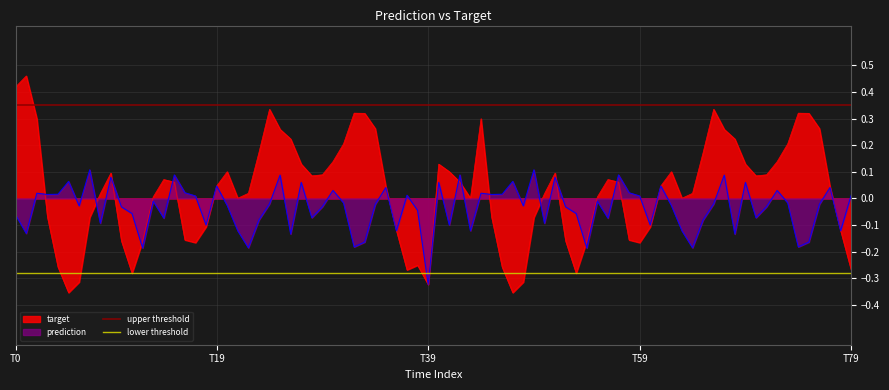

The target series shows -0.2 at T79. True or false?

False